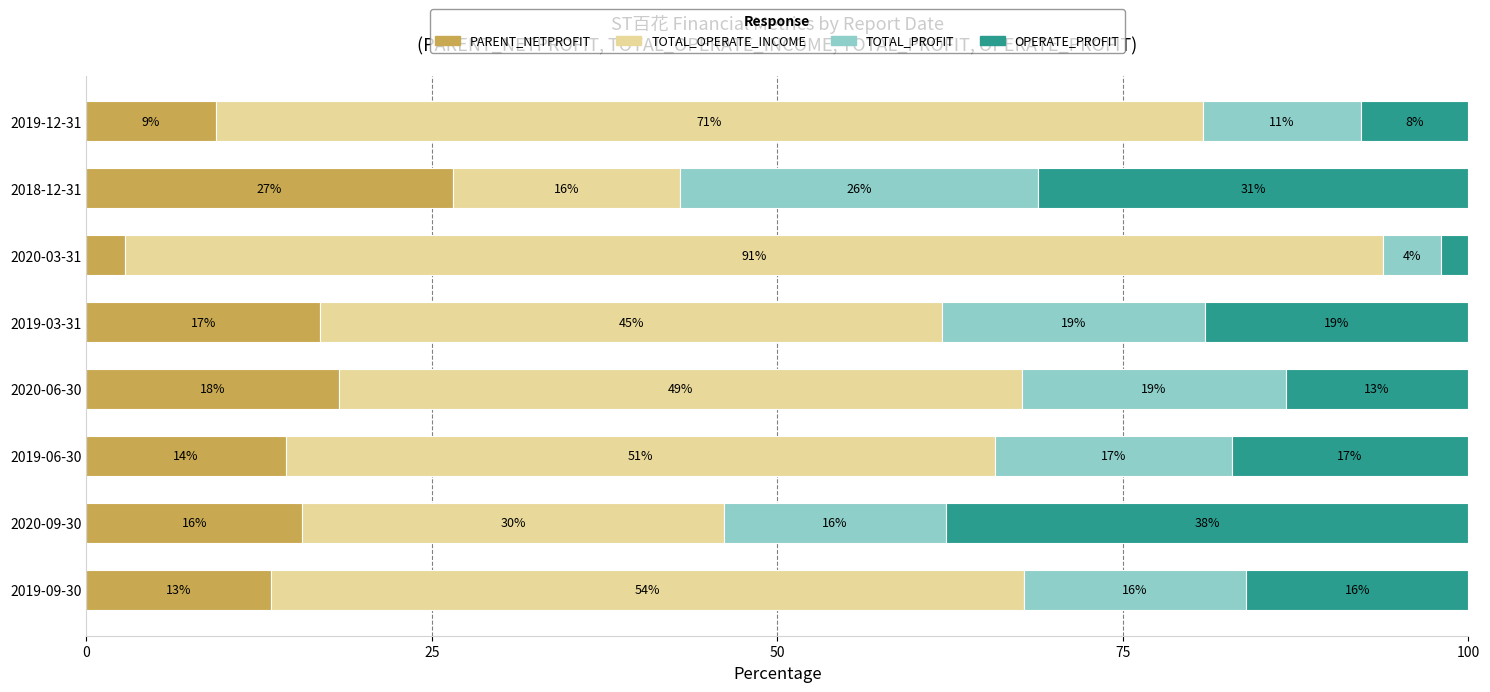

What is the total value across all series at 2020-09-30?

100.0